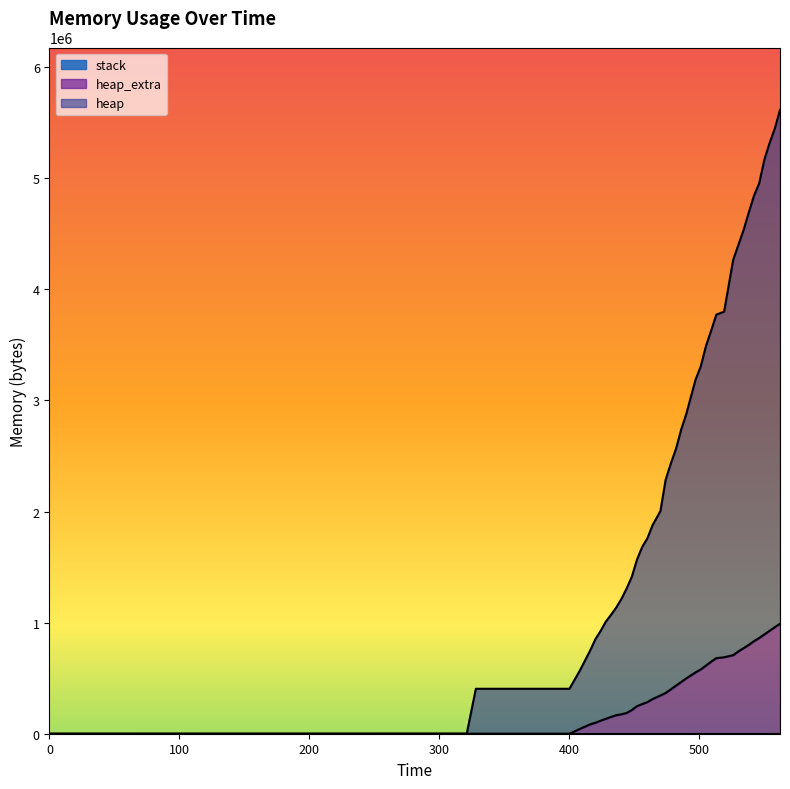

True or false: heap_extra and heap cross at least once.

False